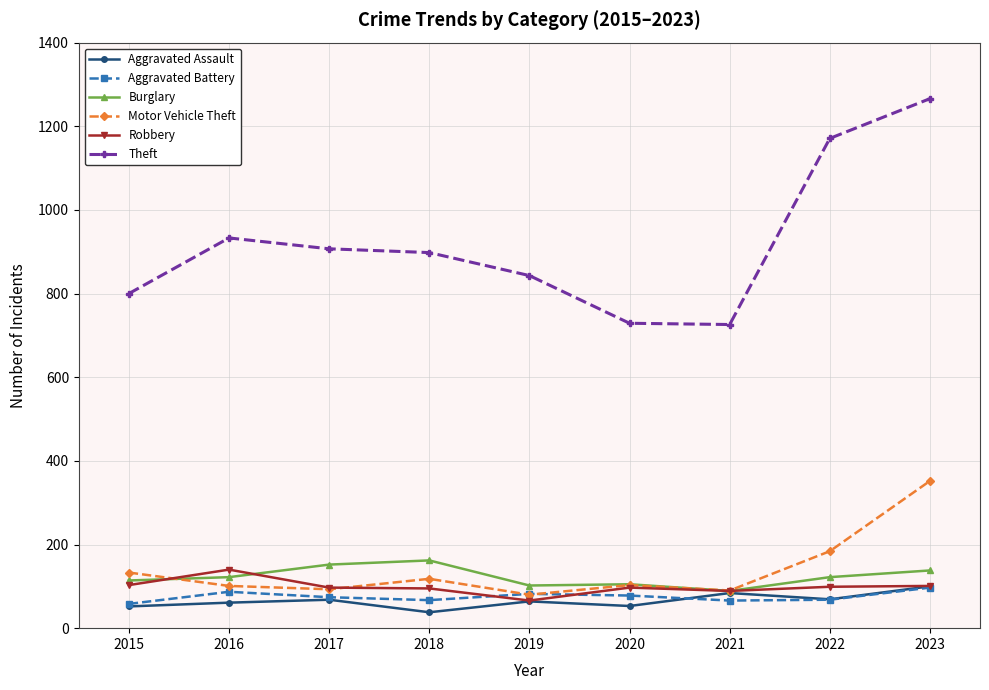

True or false: Theft and Aggravated Battery intersect in this chart.

False